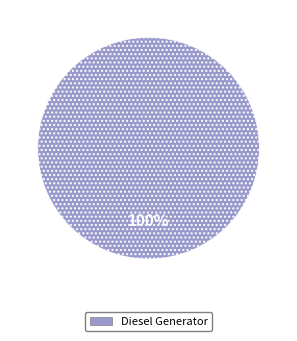

What is the majority slice?

Diesel Generator